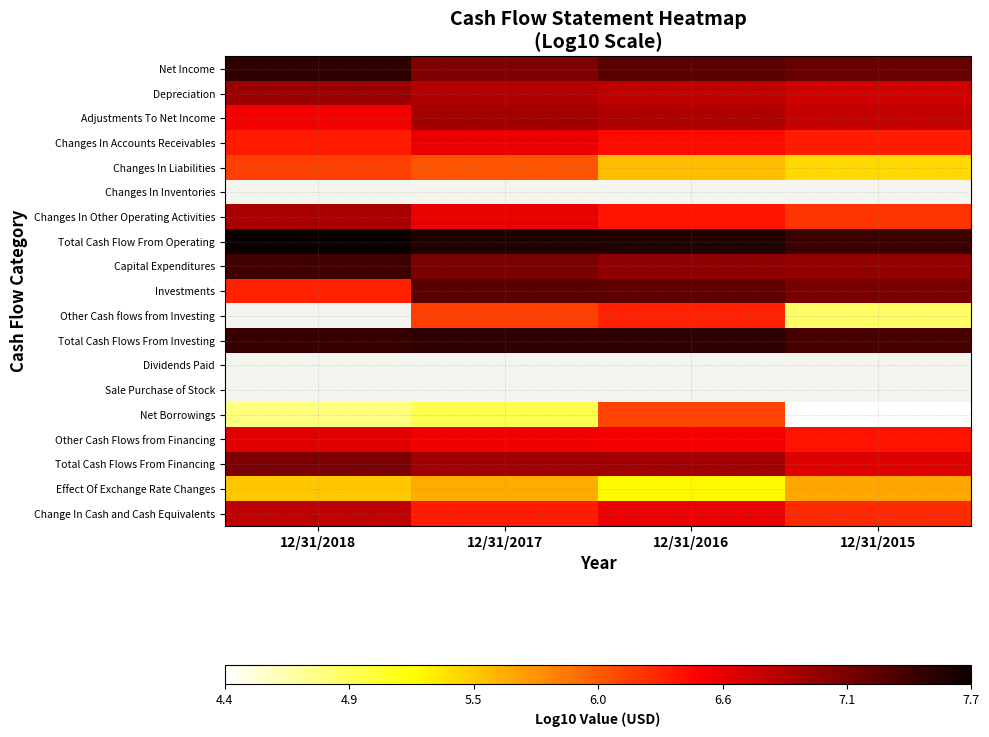

Which category has the highest value in the Adjustments To Net Income series?

12/31/2017